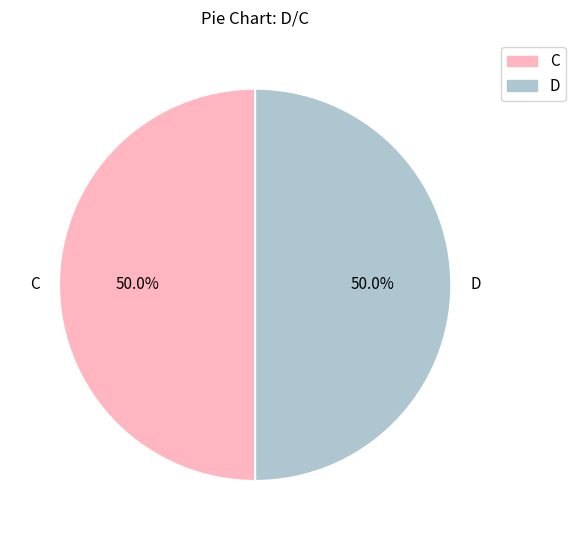

What is the total percentage of C and D?

100.0%